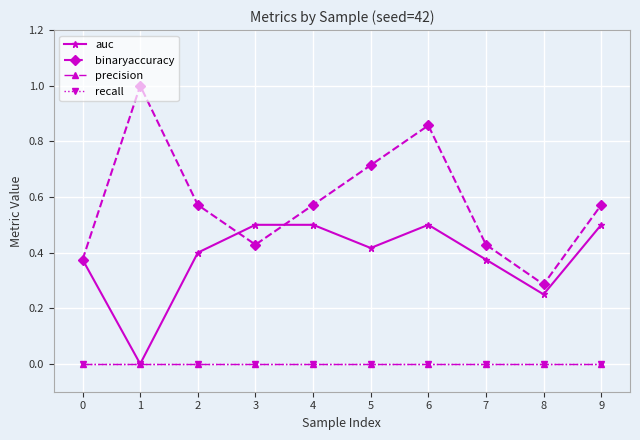

What is the spread (max minus min) of values at 8?

0.3